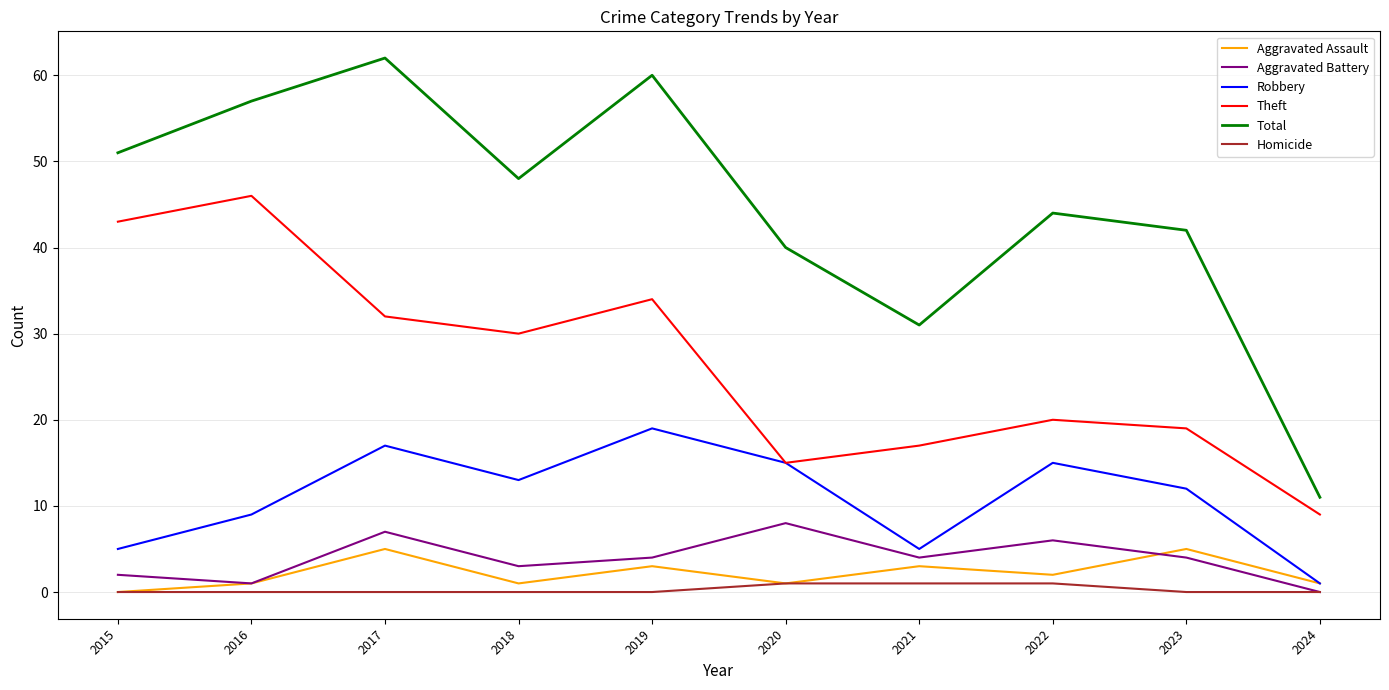

How many lines are shown in the chart?

6